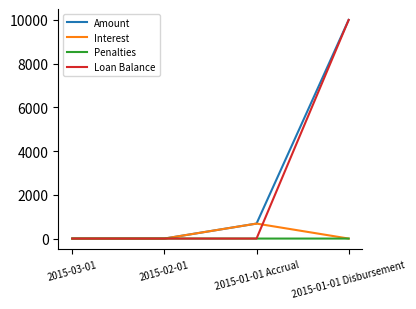

What is the difference between the maximum and minimum values in the Interest series?

685.1